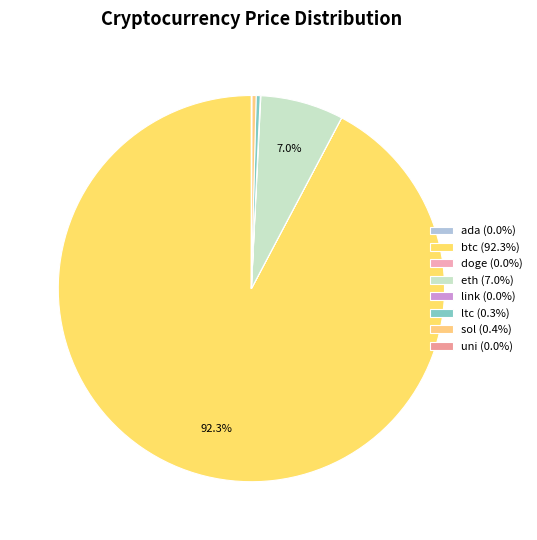

How many slices are in this pie chart?

8